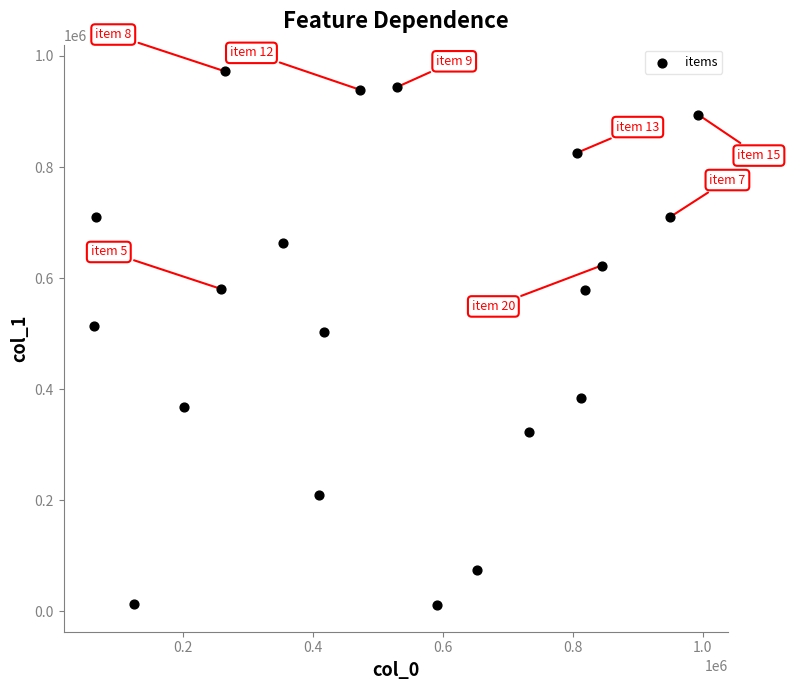

What Y value in the scatter plot is closest to 491926?

502894